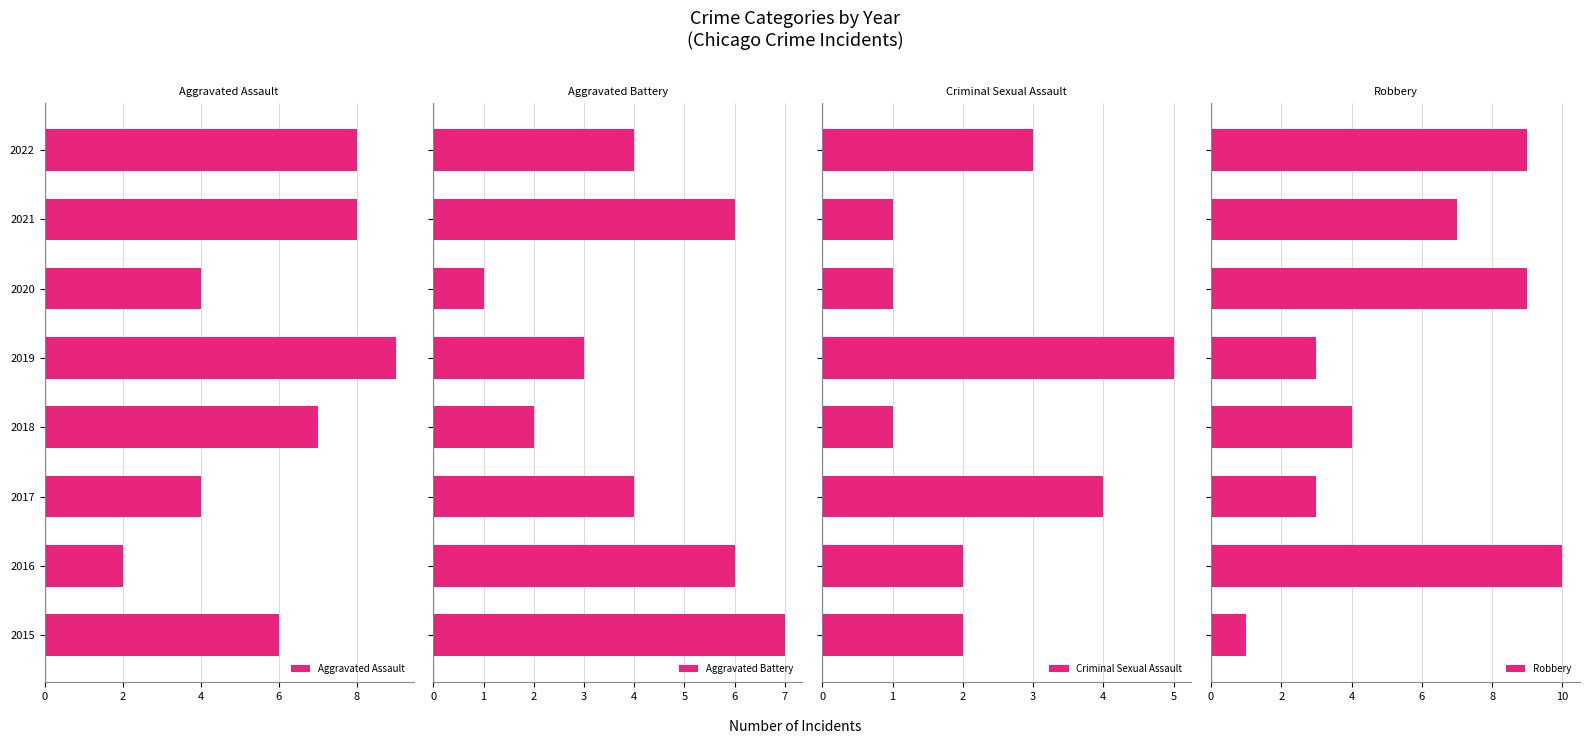

True or false: Aggravated Assault has a value of 1 at 2015.

False